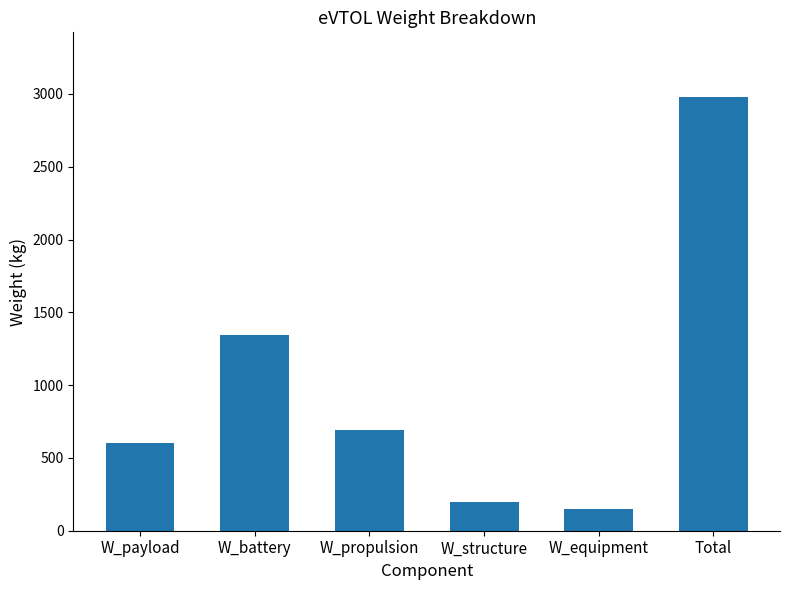

How many data points are less than 689?

3